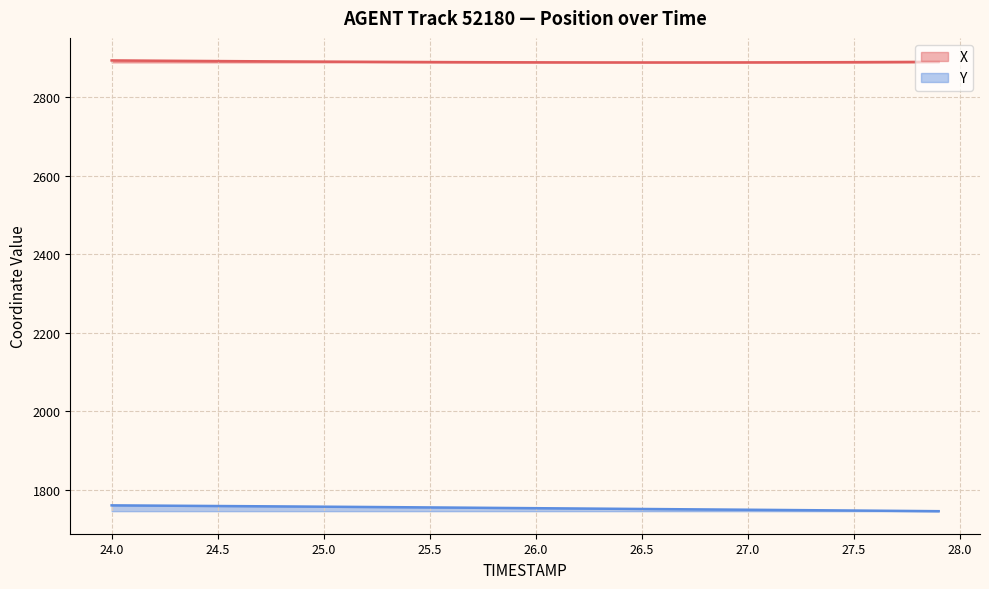

List the series in order of their overall mean, highest first.

X, Y